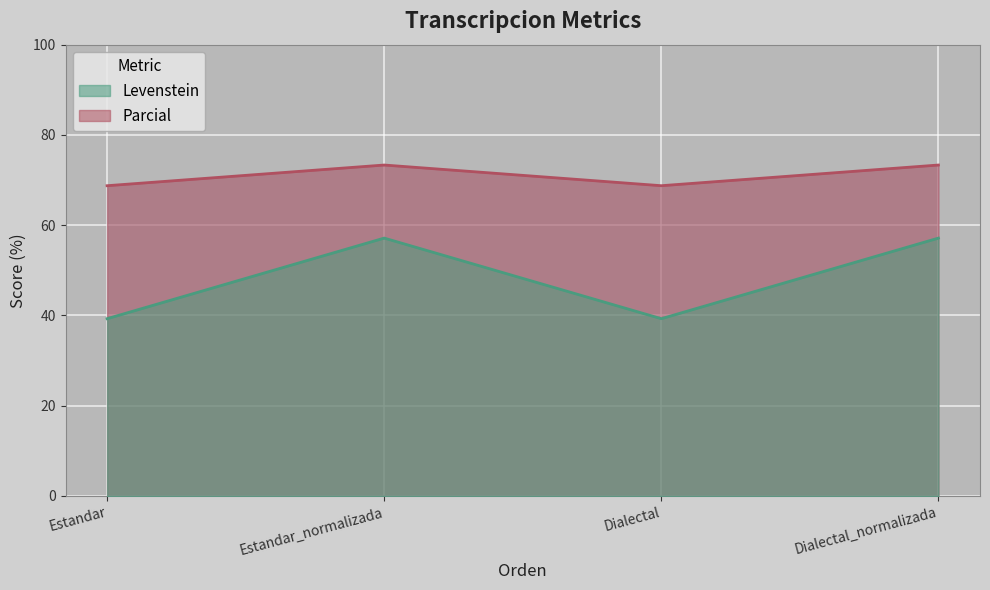

What is the label of the 4th point from the right?

Estandar